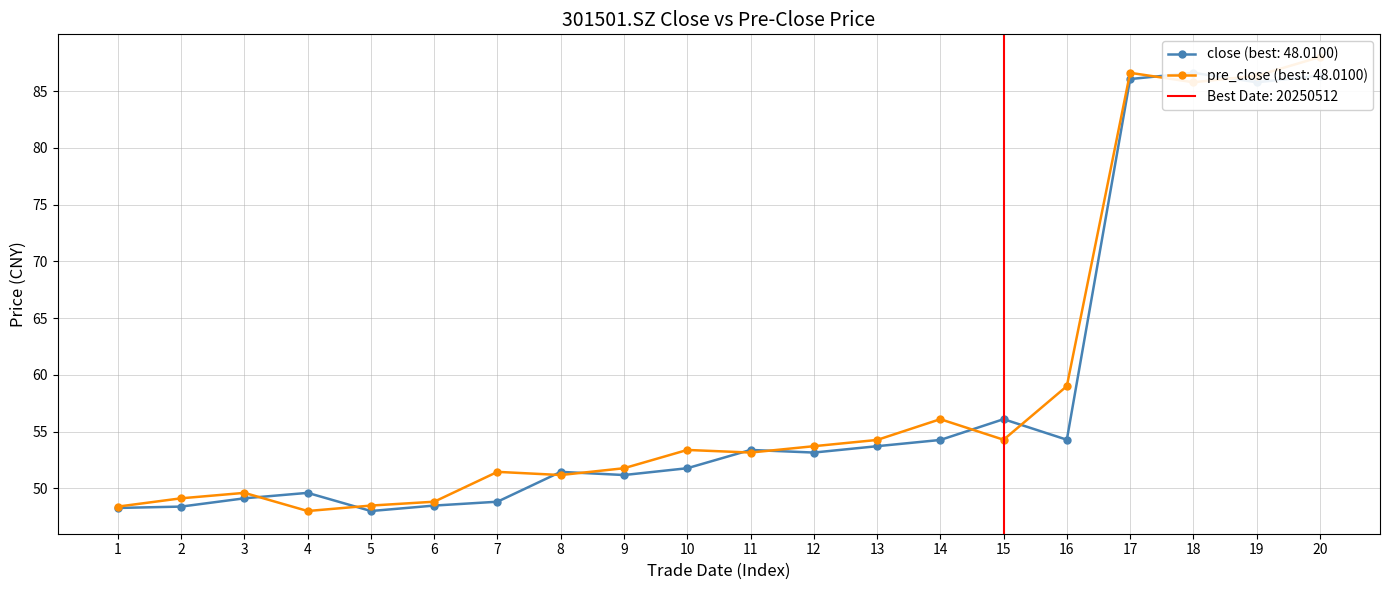

True or false: close and pre_close cross at least once.

True